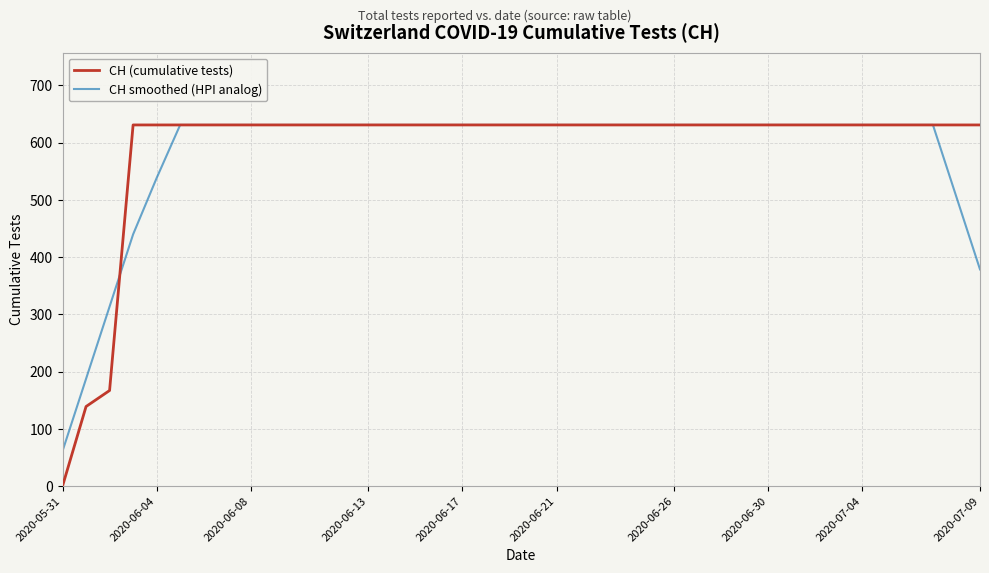

What is the minimum value for CH smoothed (HPI analog)?

61.2